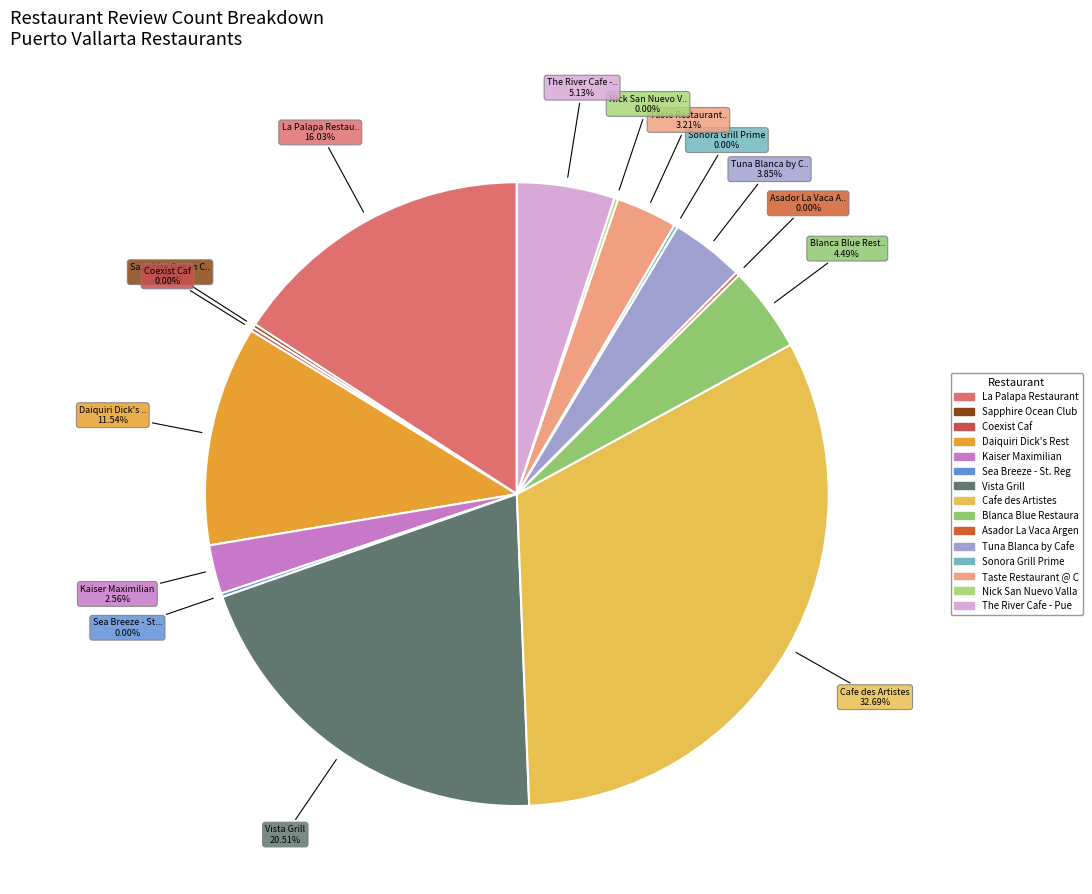

What is the change in value from Kaiser Maximilian to Cafe des Artistes?

+47